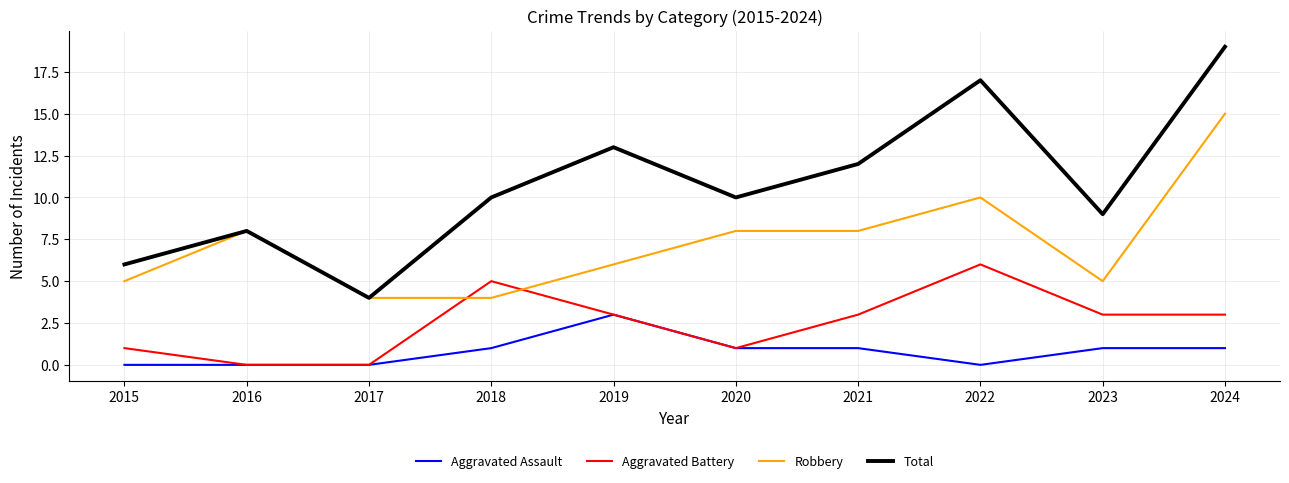

What is the spread (max minus min) of values at 2017?

4